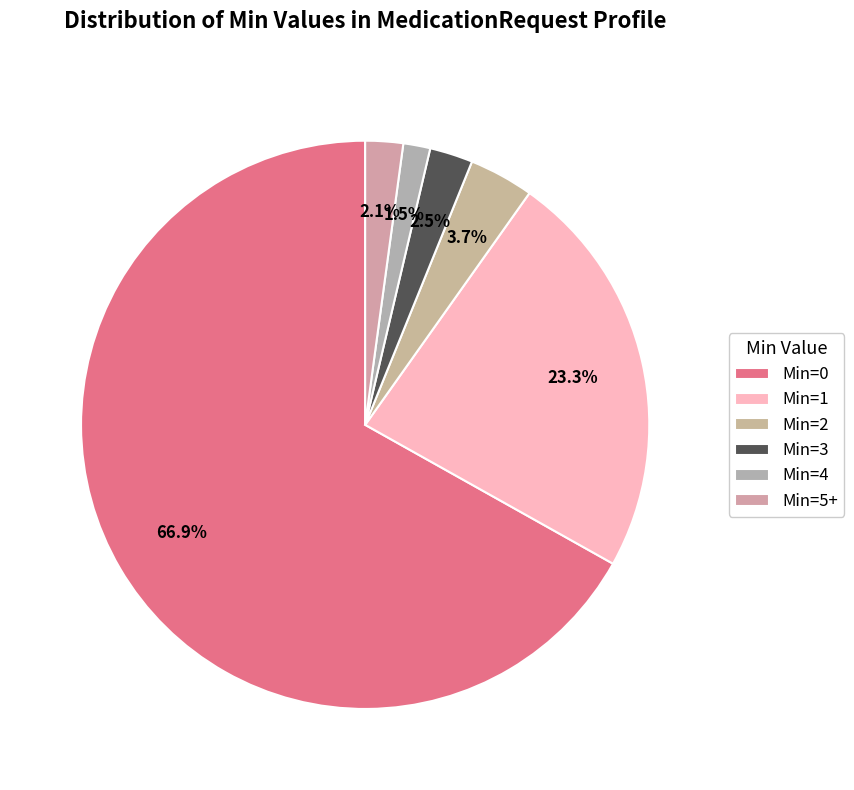

Which slice is the smallest?

Min=4